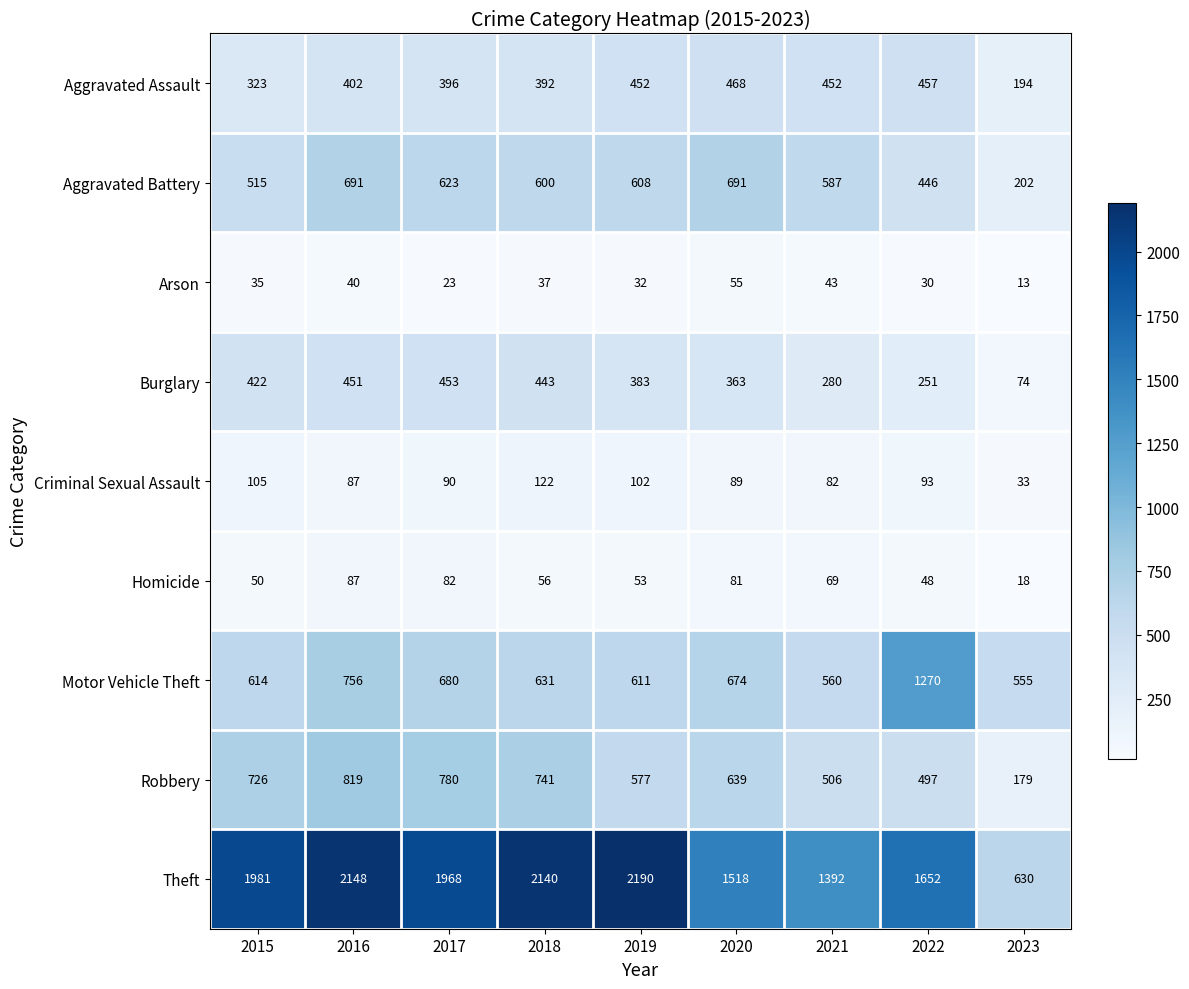

At which category is the sum across all series the highest?

2016